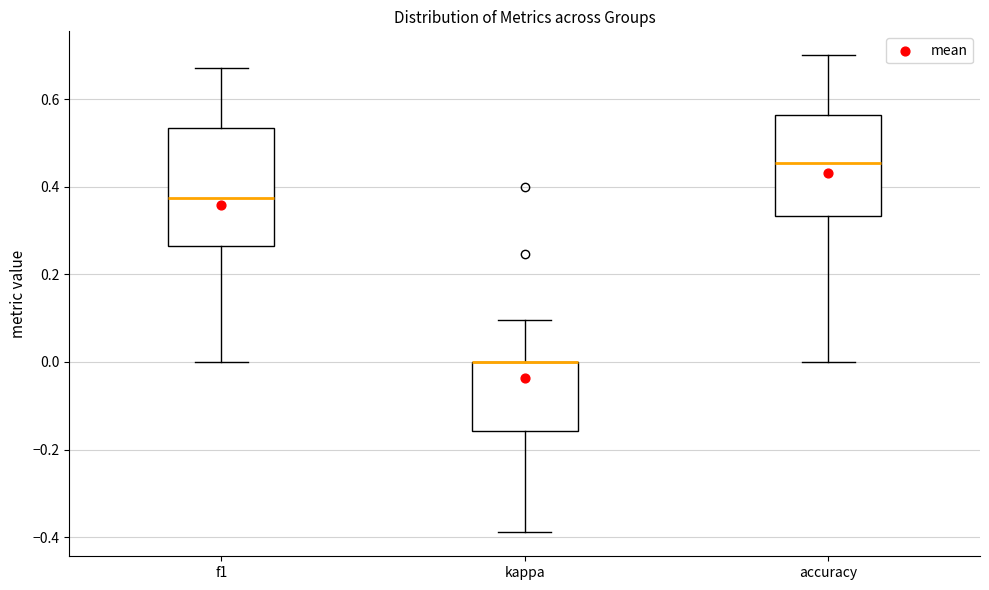

Comparing the boxes themselves (not the whiskers), which one is the tallest?

f1